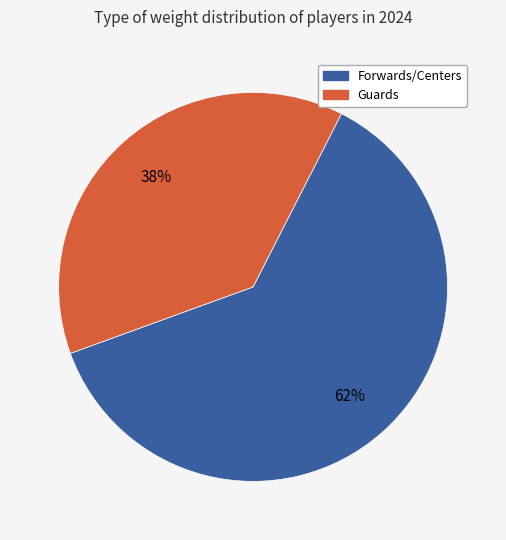

Is there any slice that represents more than half of the pie?

Yes